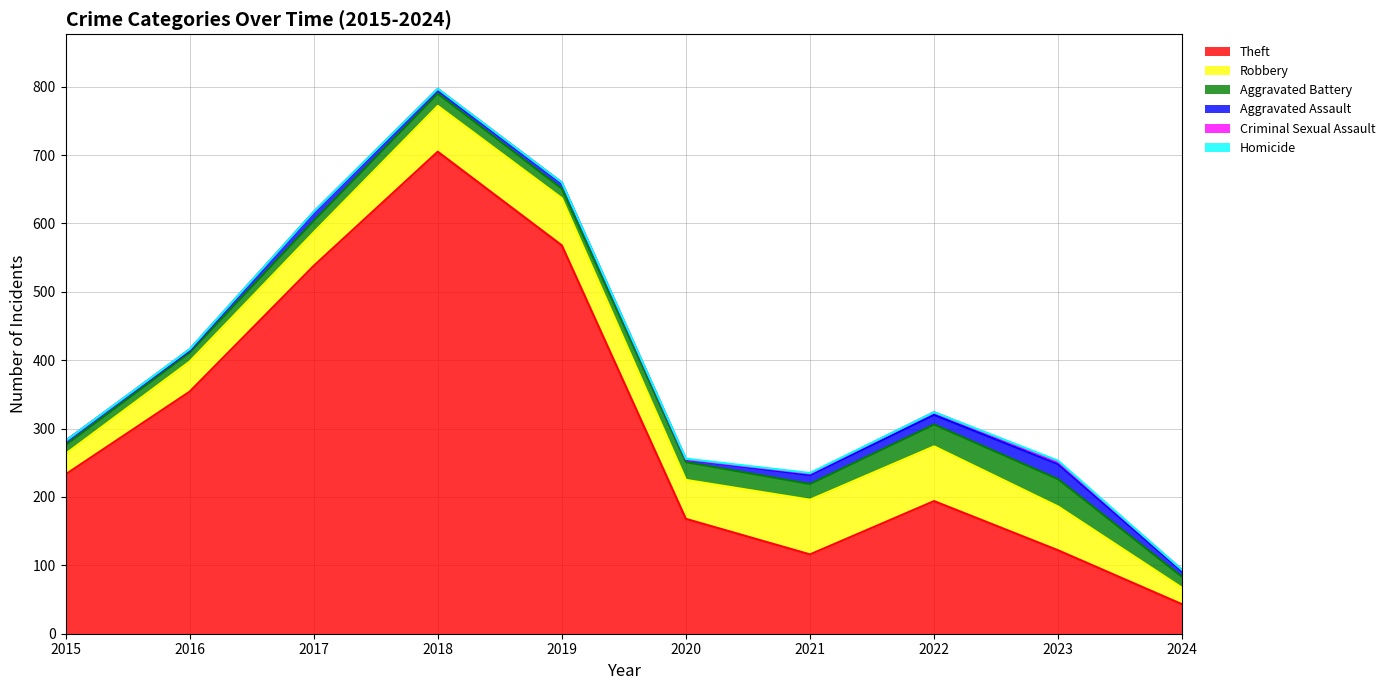

Reading right to left, list all the values displayed in this chart.

Theft: 2024=43	2023=122	2022=194	2021=116	2020=168	2019=568	2018=705	2017=538	2016=354	2015=233
Robbery: 2024=24	2023=64	2022=80	2021=80	2020=57	2019=69	2018=67	2017=49	2016=44	2015=30
Aggravated Battery: 2024=16	2023=40	2022=32	2021=23	2020=26	2019=14	2018=18	2017=17	2016=13	2015=13
Aggravated Assault: 2024=8	2023=22	2022=14	2021=13	2020=4	2019=8	2018=5	2017=12	2016=3	2015=6
Criminal Sexual Assault: 2024=2	2023=3	2022=4	2021=2	2020=0	2019=1	2018=2	2017=1	2016=2	2015=0
Homicide: 2024=0	2023=2	2022=0	2021=1	2020=1	2019=0	2018=0	2017=0	2016=0	2015=0